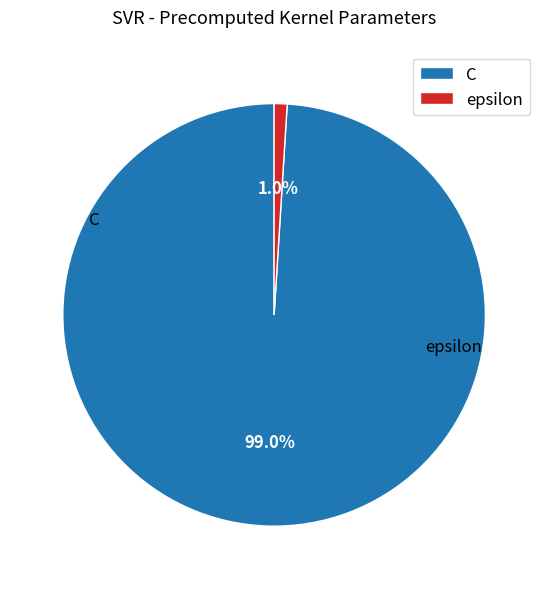

To the nearest percent, what is the difference between the largest and smallest slice percentages?

98%